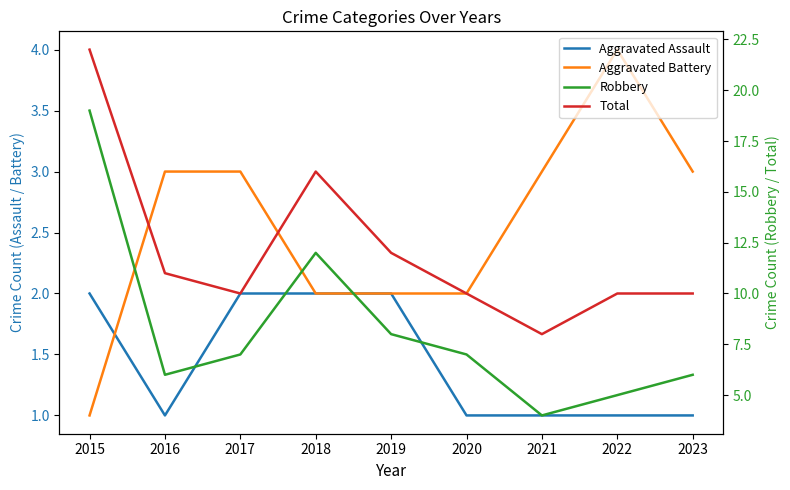

What value does the Total series have at 2021, to the nearest 10?

10